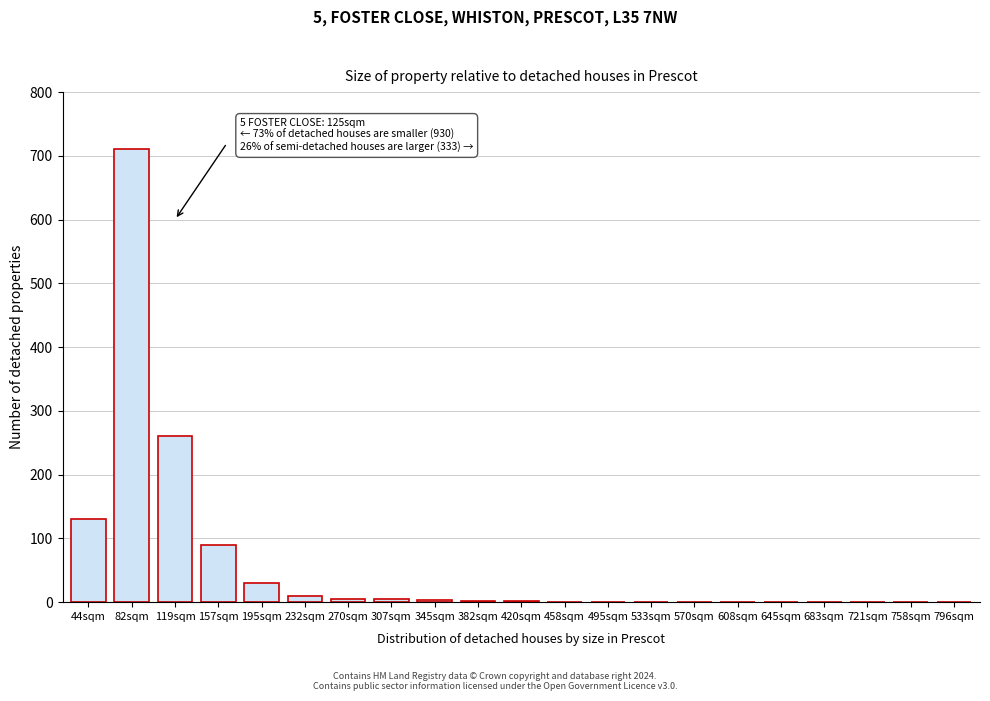

True or false: the data shows 1 at 458sqm.

True